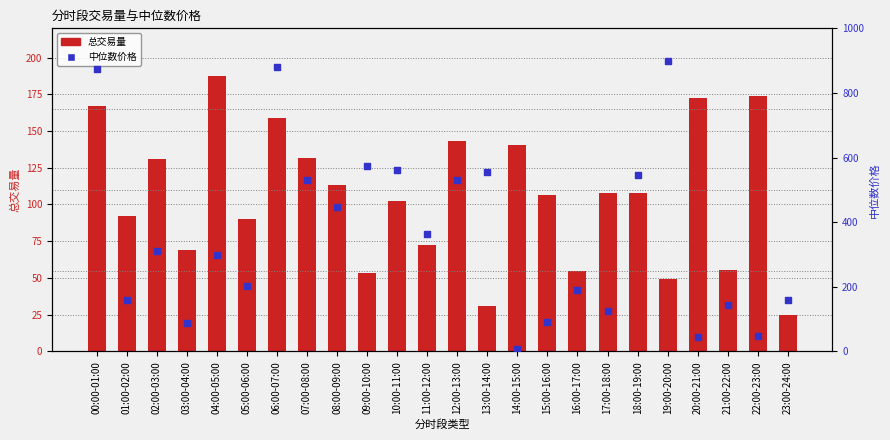

What are all the series names shown in the legend?

总交易量, 中位数价格